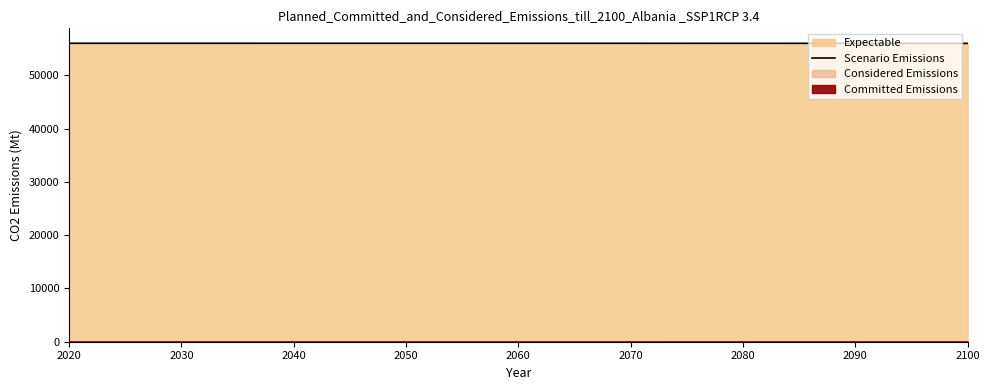

What is the greatest value displayed?

56045.0